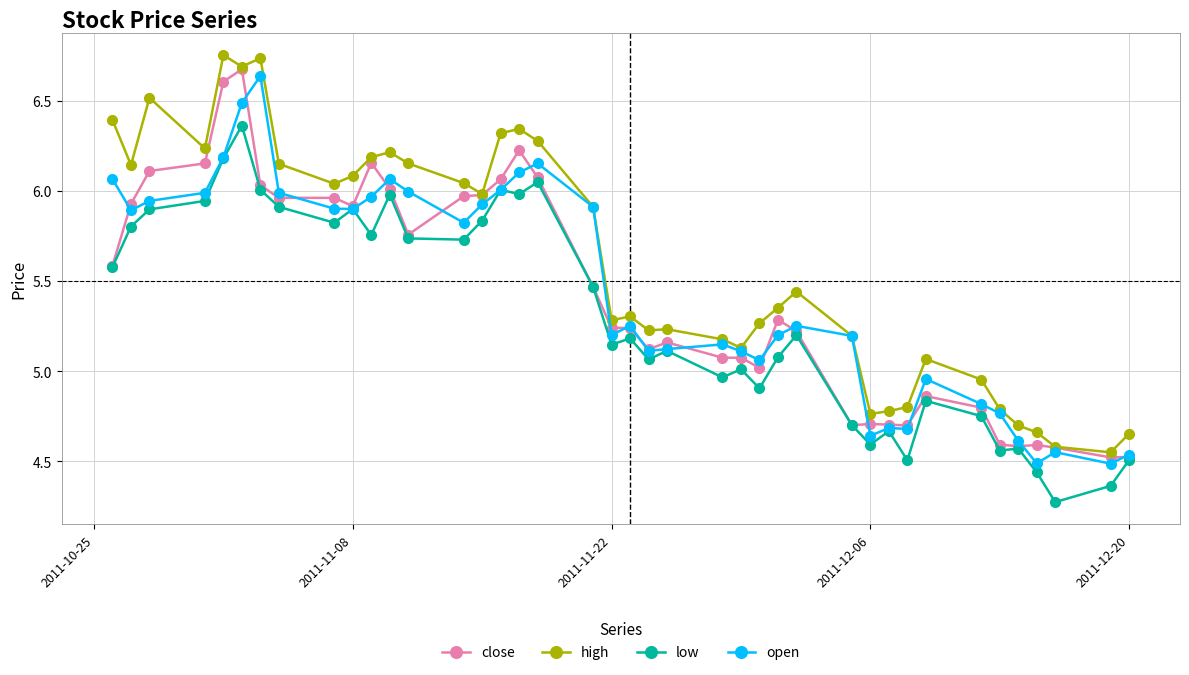

Which series has the widest spread of values?

high